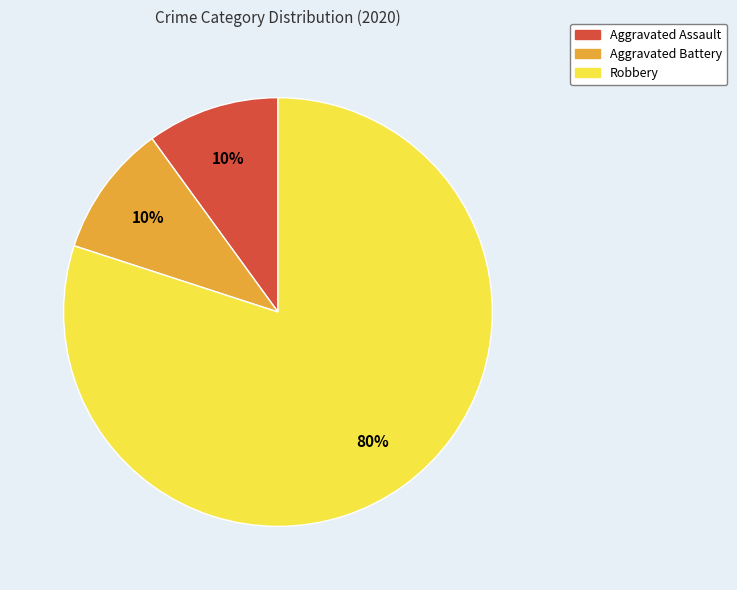

Do Robbery and Aggravated Battery together represent more than half of the pie?

Yes